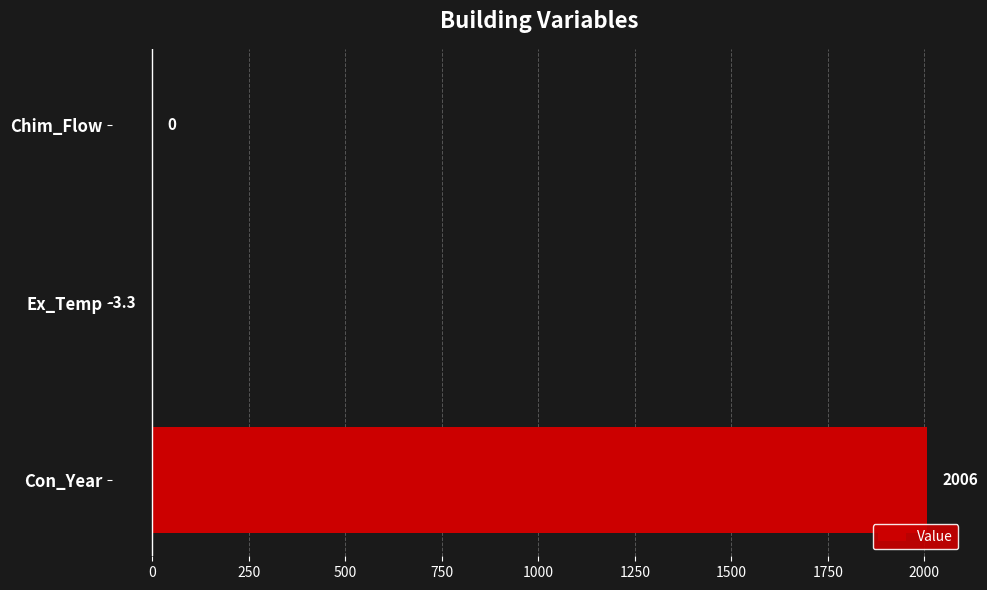

The chart shows a value of 3131.9 at Con_Year. True or false?

False